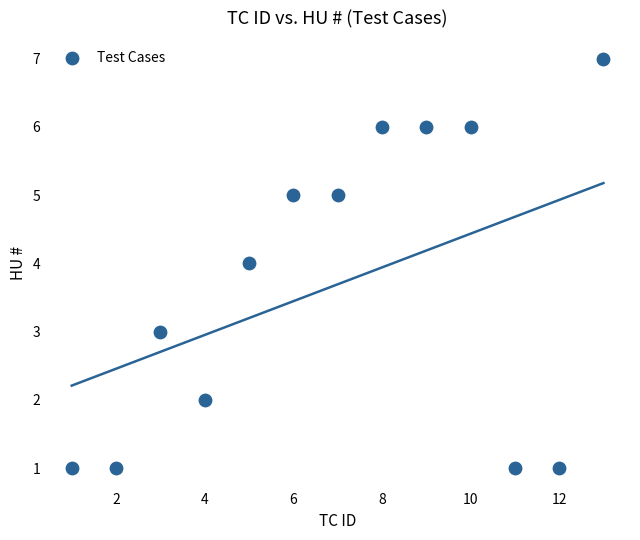

What is the range of Y values (max minus min)?

6